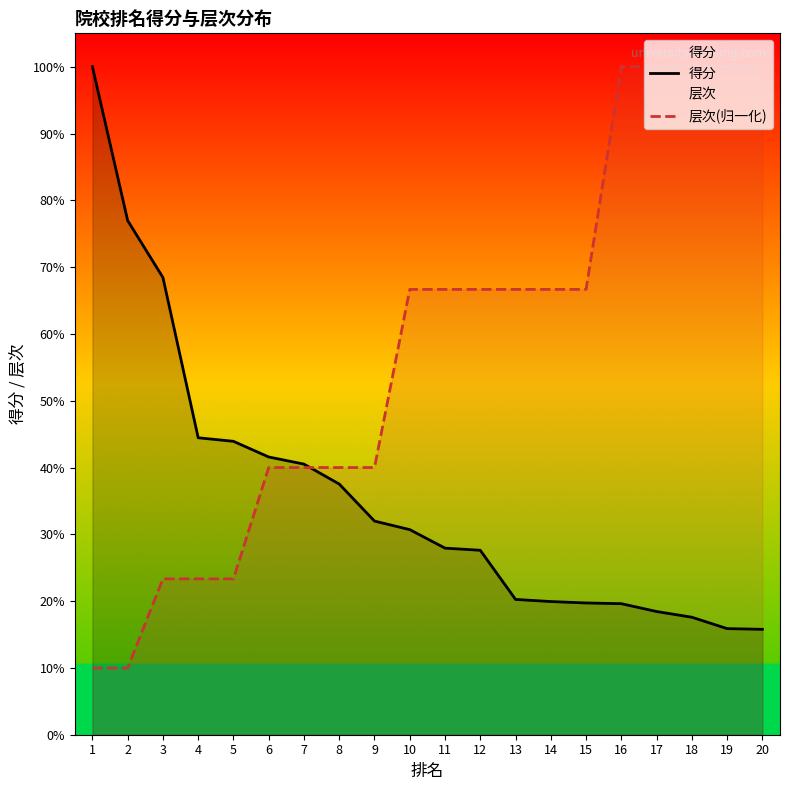

The value of 得分 at 8 is 532.6. True or false?

False